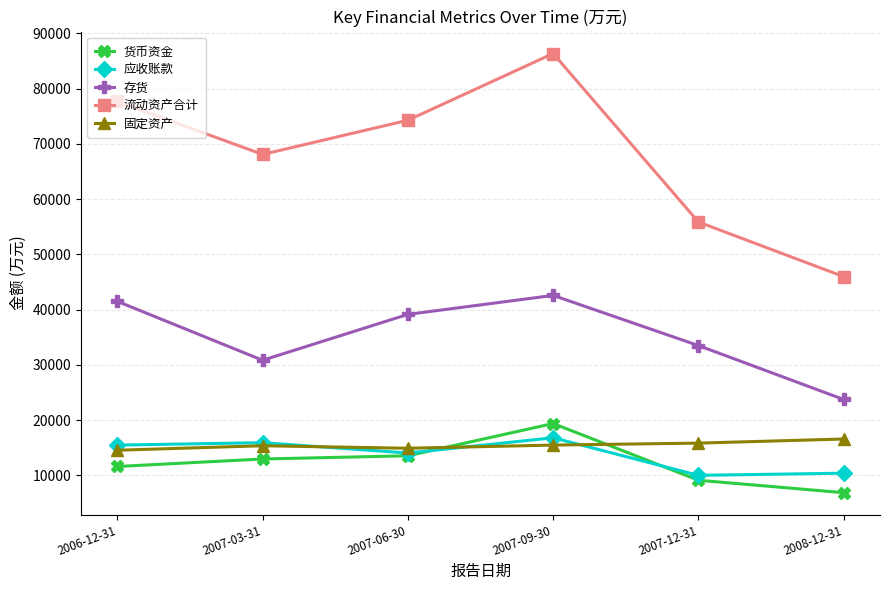

At which category is the sum across all series the highest?

2007-09-30